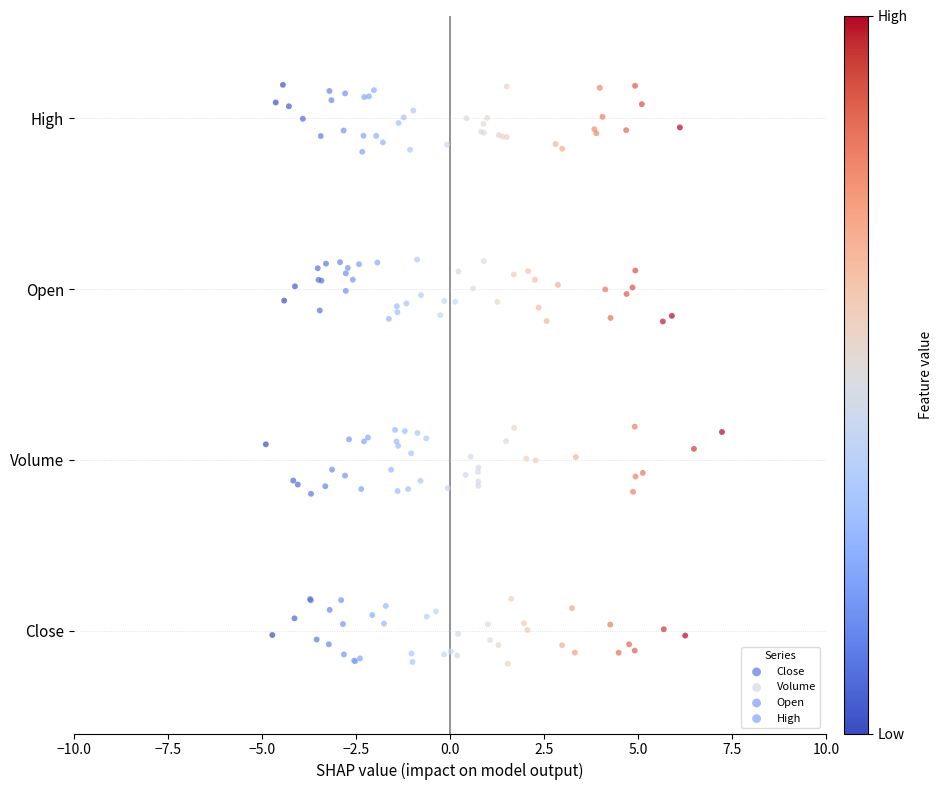

Which series contains the lowest Y value?

Close